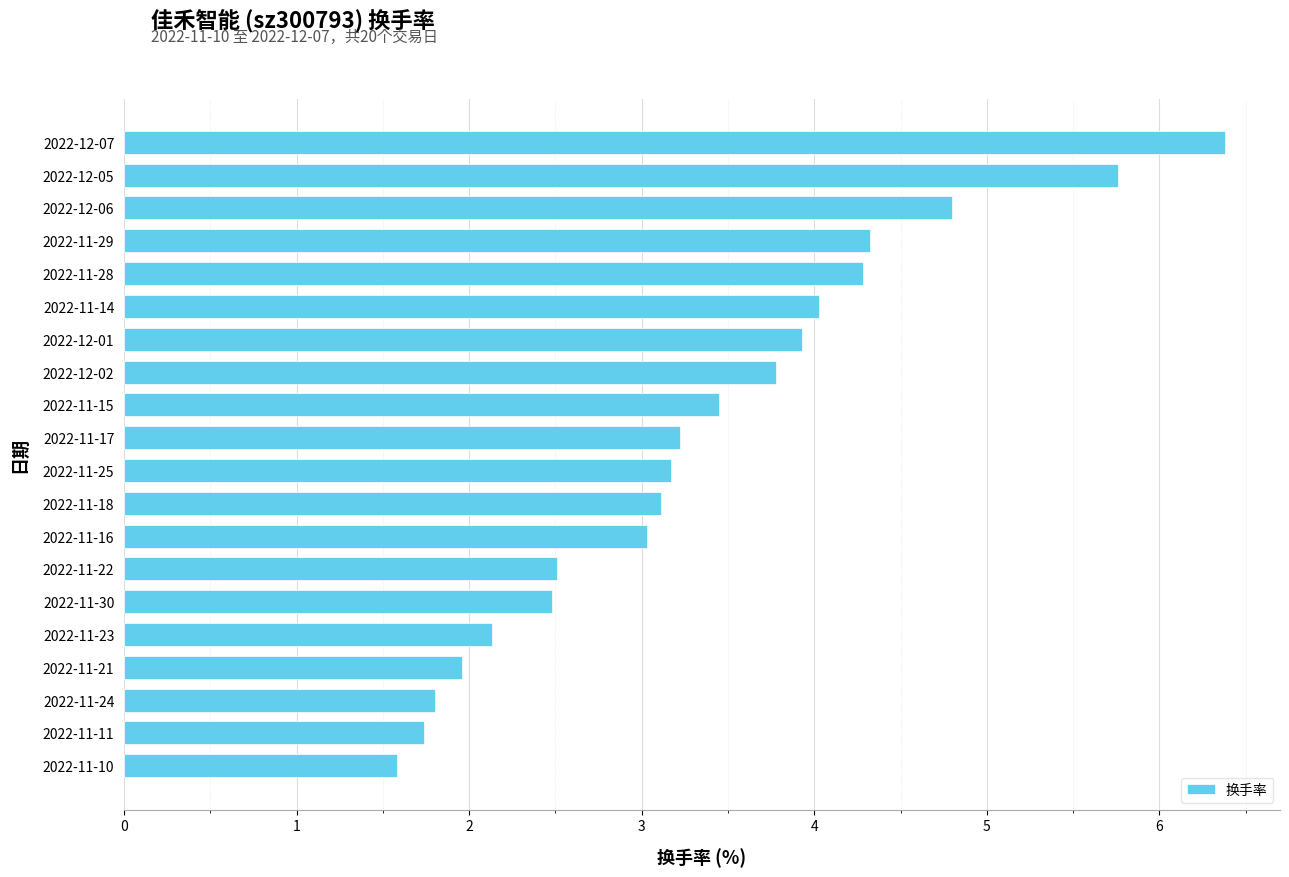

Where is the data nearest to the value 3?

2022-11-16